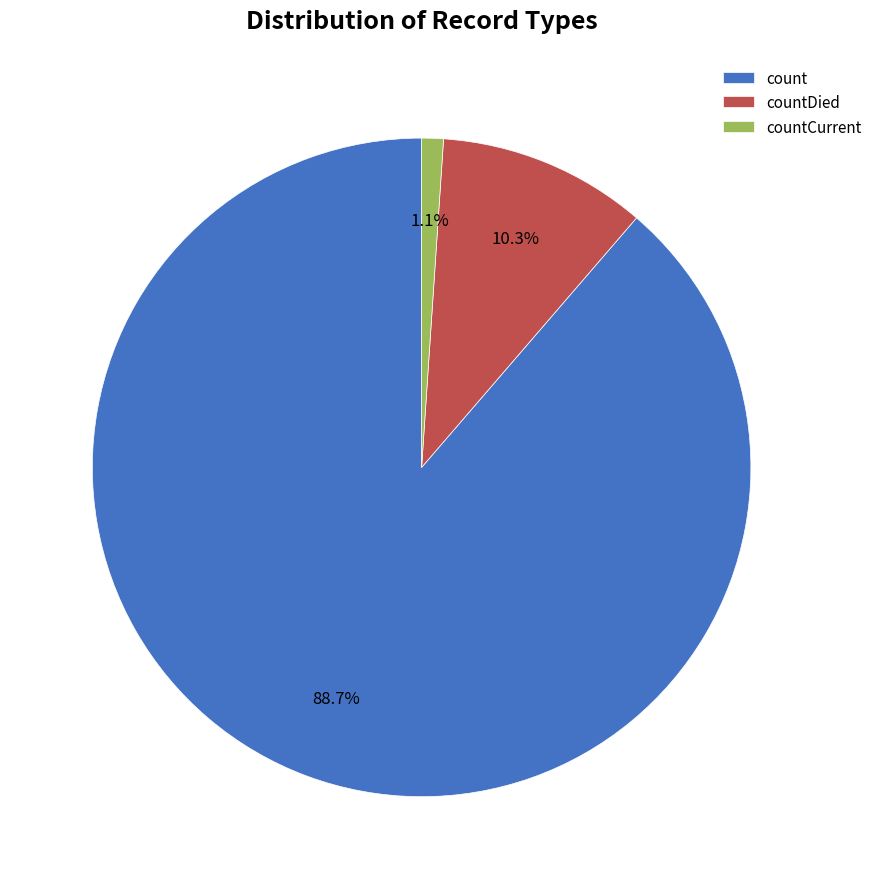

The count slice represents 94% of the pie. True or false?

False